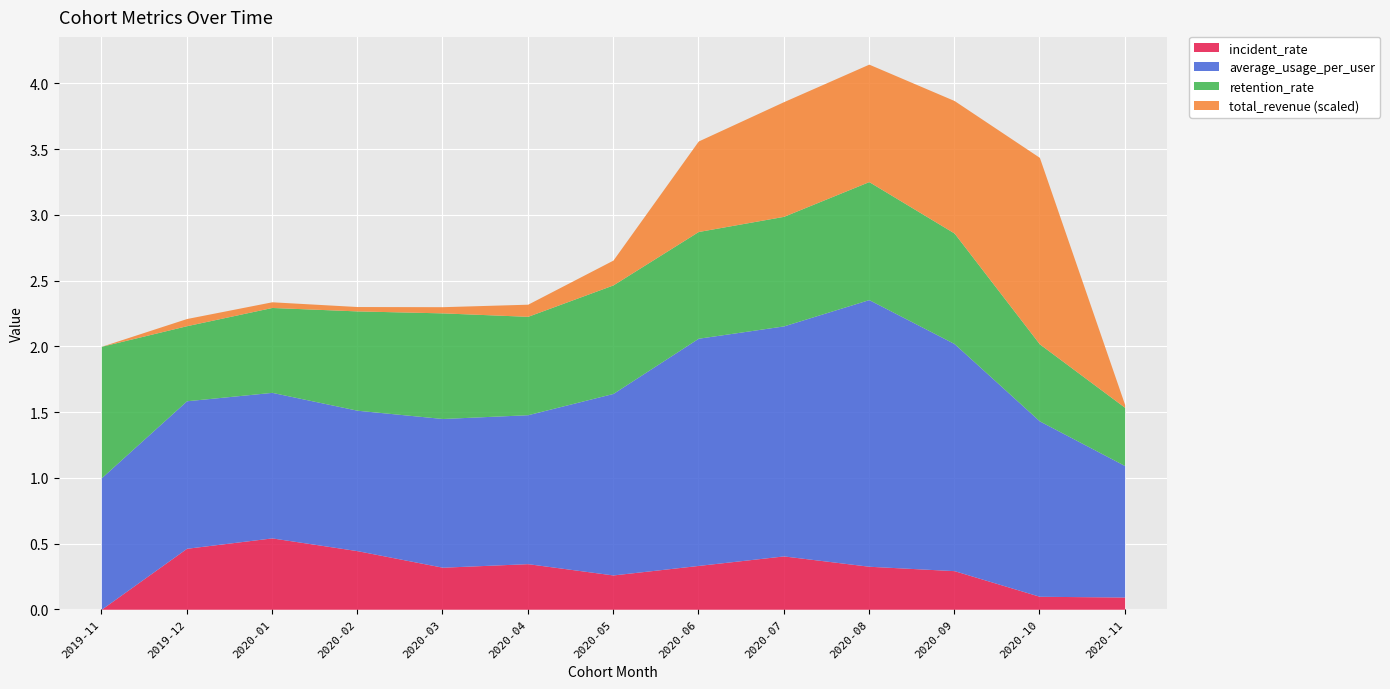

What is the approximate value of average_usage_per_user at 2019-12?

1.1